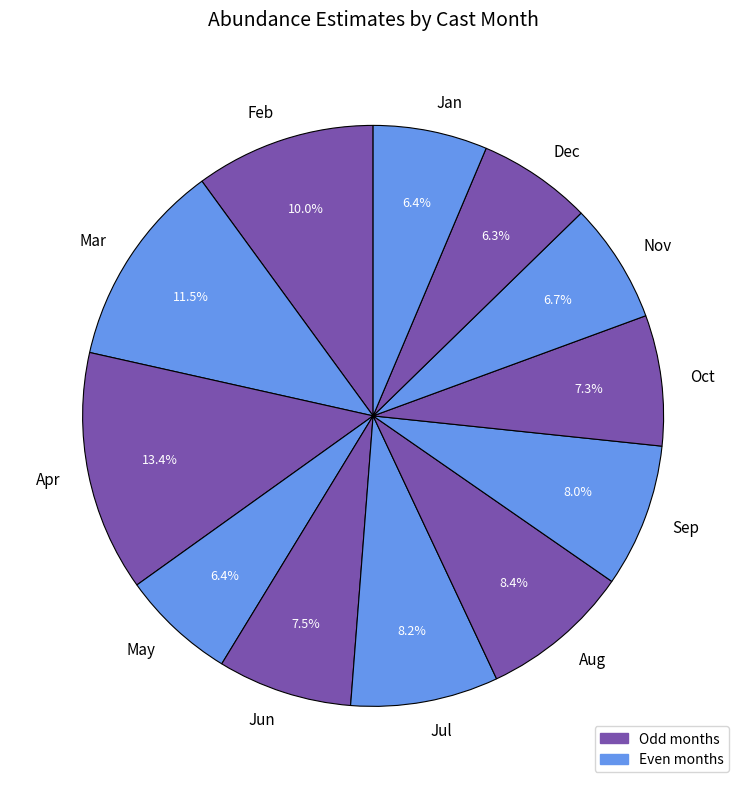

Which has a higher value, Feb or Apr?

Apr